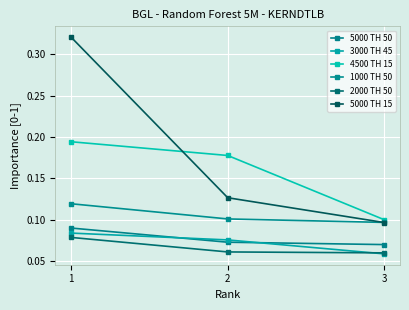

Count the 5000 TH 15 values in the range 0 to 1.

3